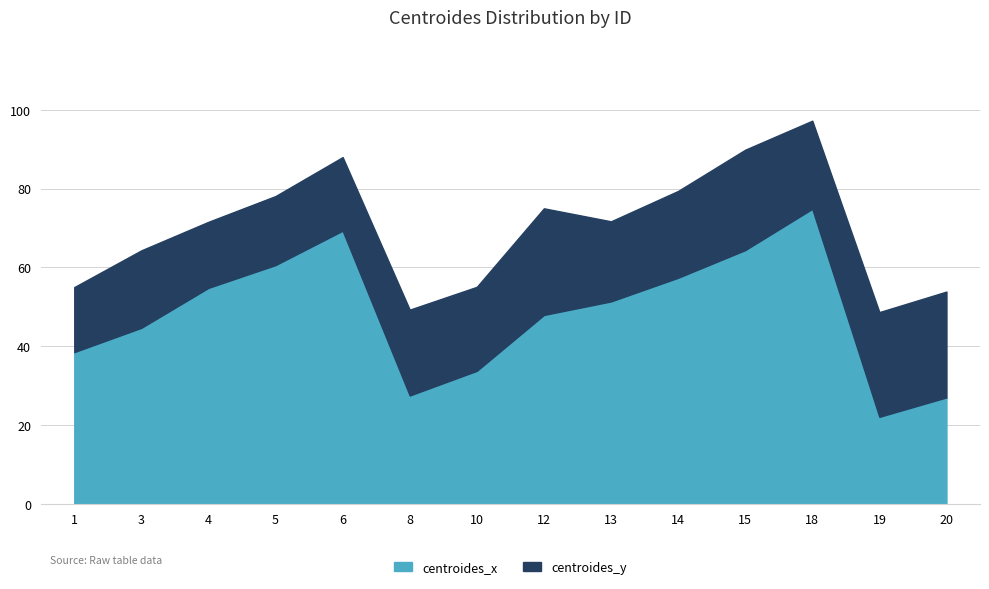

At which category is the sum across all series the highest?

18